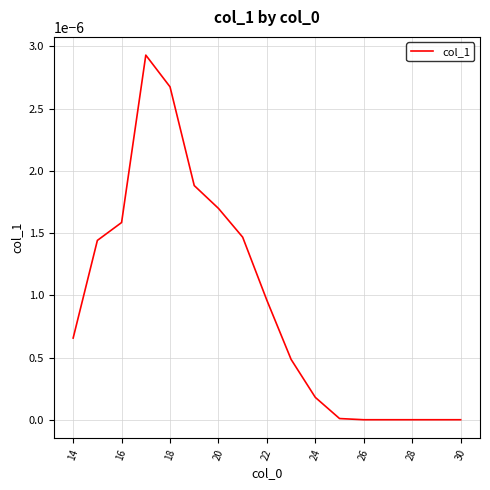

The chart shows a value of 0.0 at 28. True or false?

True